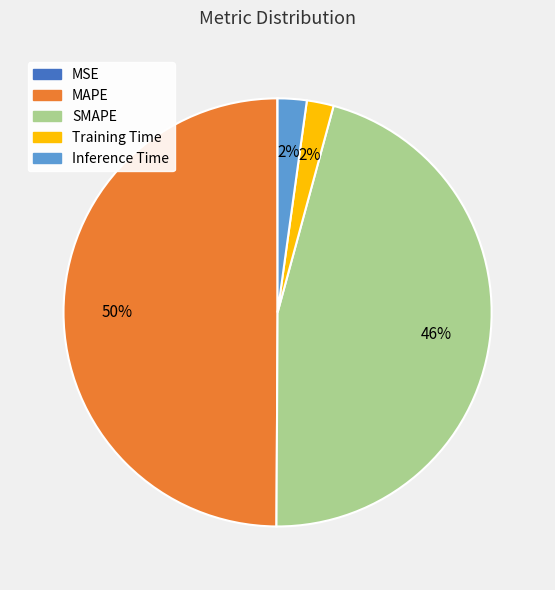

To the nearest percent, what is the combined percentage of Training Time and Inference Time?

4%